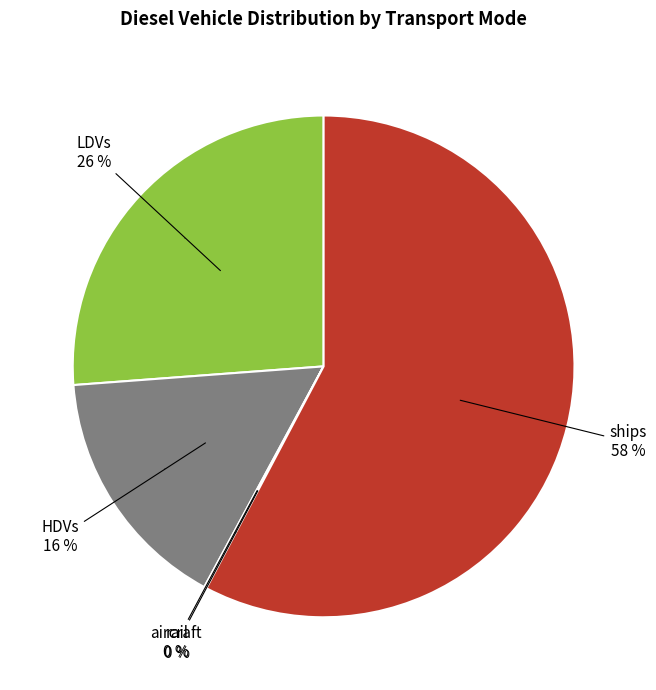

True or false: aircraft accounts for 0% of the total.

True